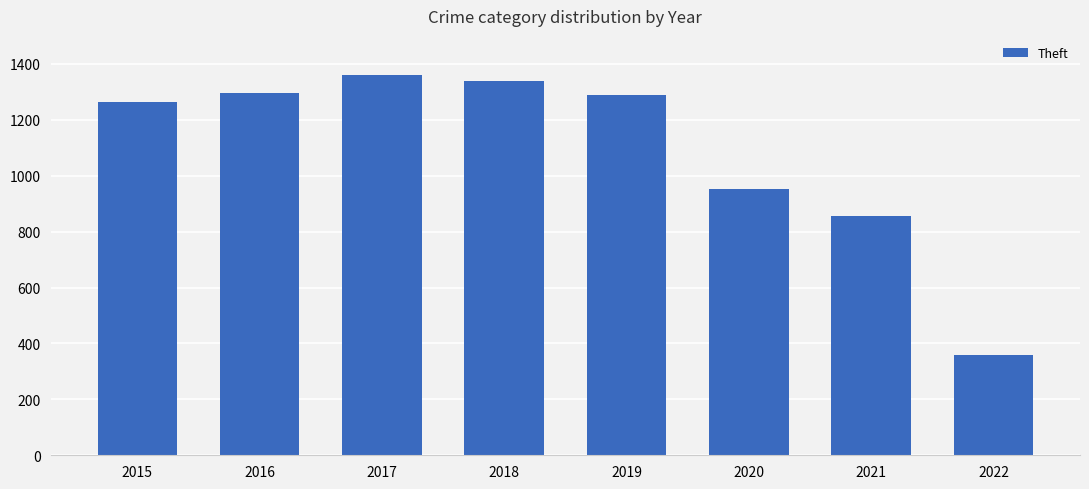

What is the value of the 2nd bar from the left?

1297